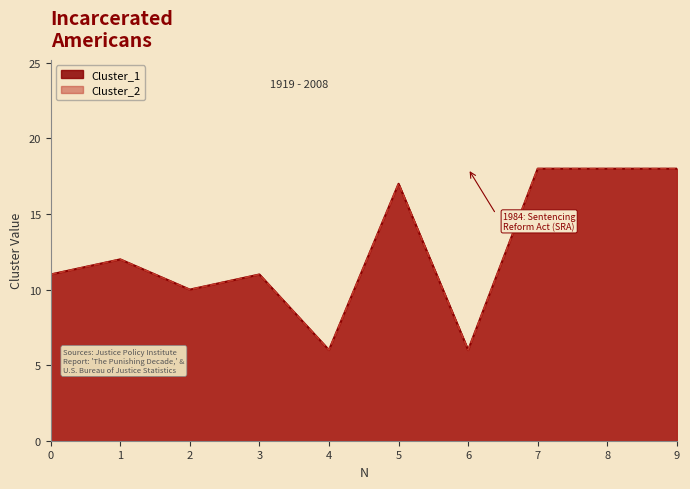

True or false: Cluster_1 and Cluster_2 cross at least once.

False